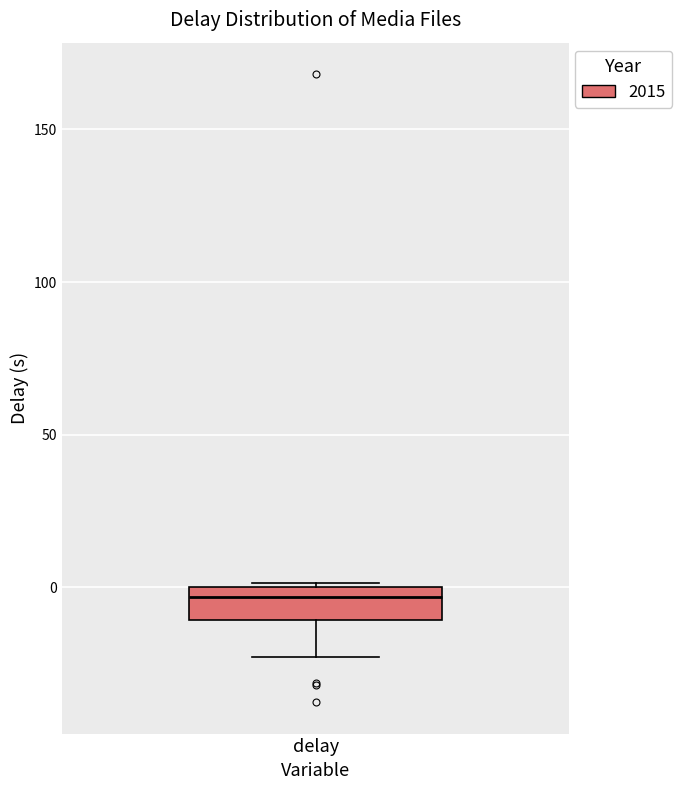

Read this box plot against the y-axis: the position of the median line, the range covered by the box, and the ends of both whiskers. The values are not printed on the chart, so give them approximately, as read against the axis.

median -5, box -10 to 0, whiskers -25 to 0 (just above the box's upper edge)